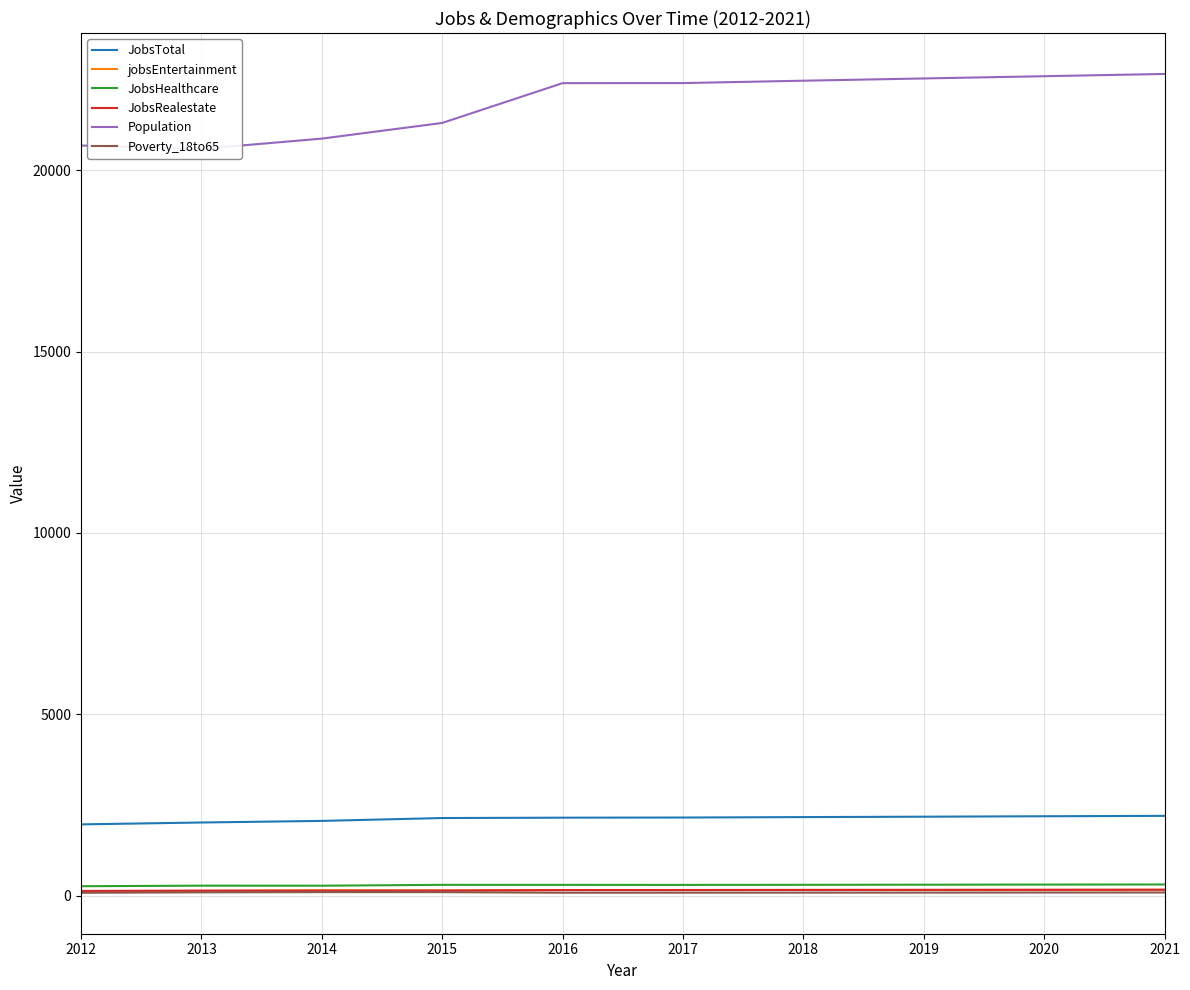

What is the maximum value for Poverty_18to65?

101